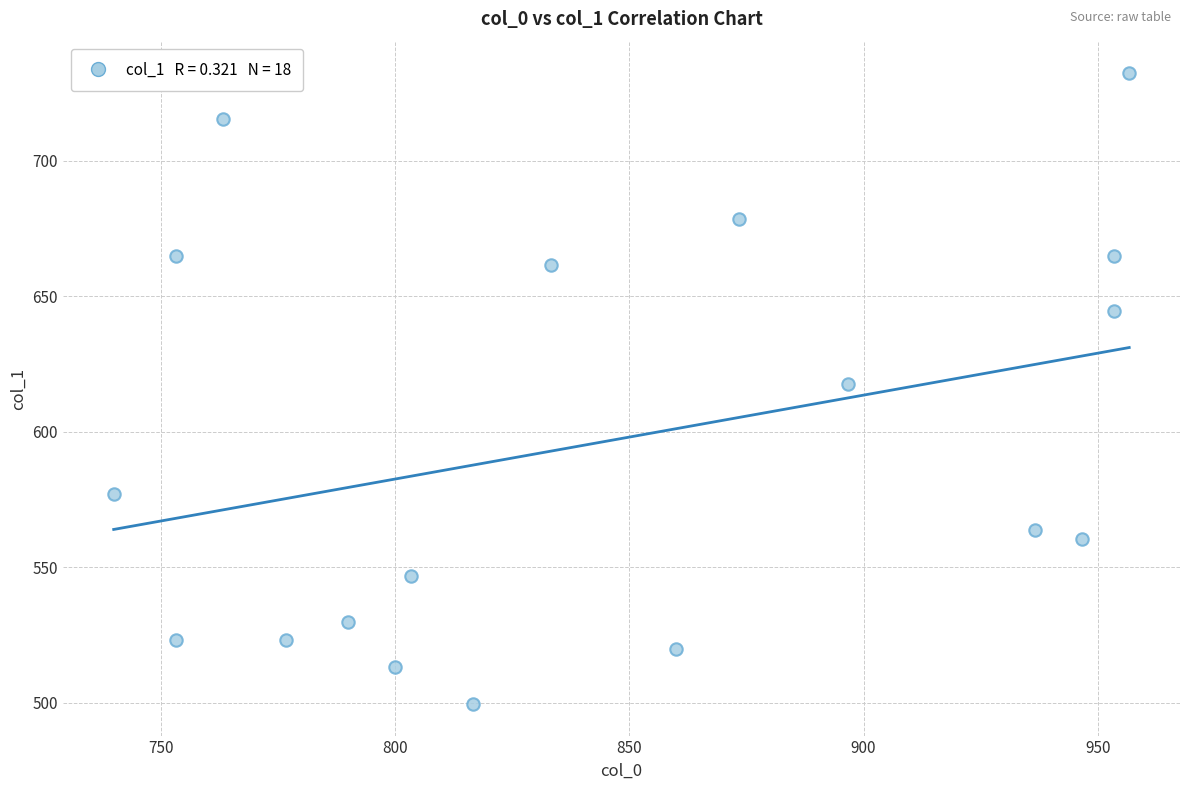

What is the range of X values (max minus min)?

216.7